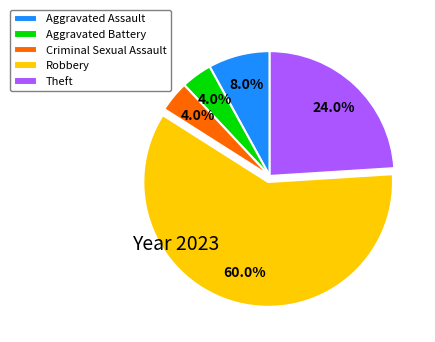

Does Aggravated Assault represent more than half of the total?

No